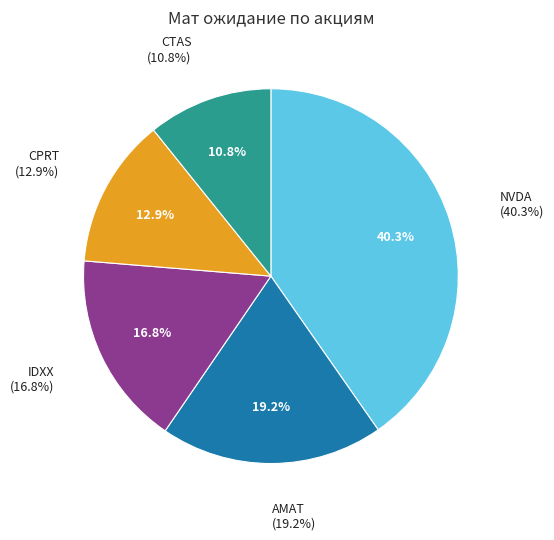

To the nearest percent, what is the average slice percentage?

20%